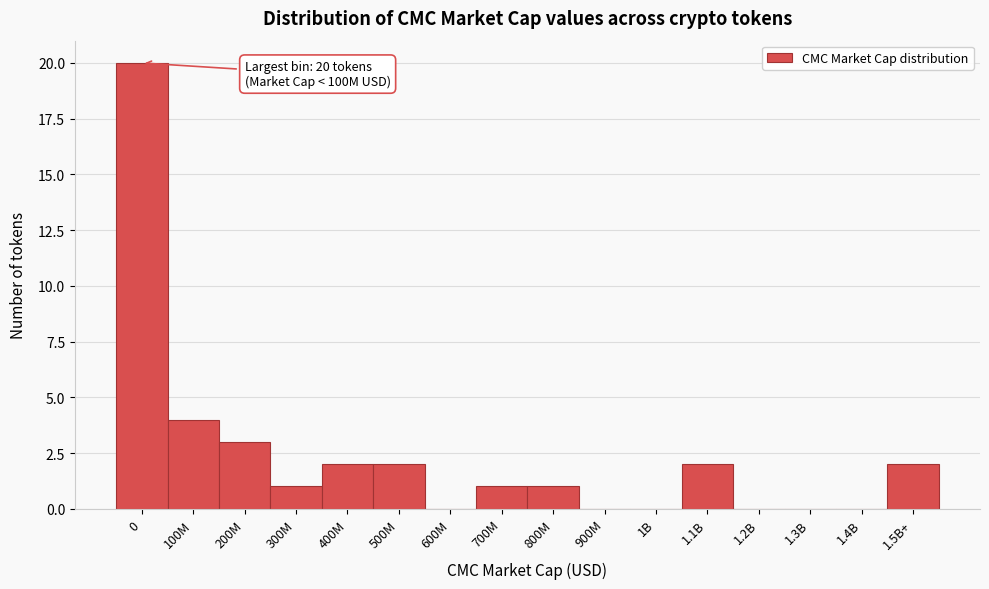

Reading right to left, transcribe all the data shown in this chart.

1.5B+=2	1.4B=0	1.3B=0	1.2B=0	1.1B=2	1B=0	900M=0	800M=1	700M=1	600M=0	500M=2	400M=2	300M=1	200M=3	100M=4	0=20